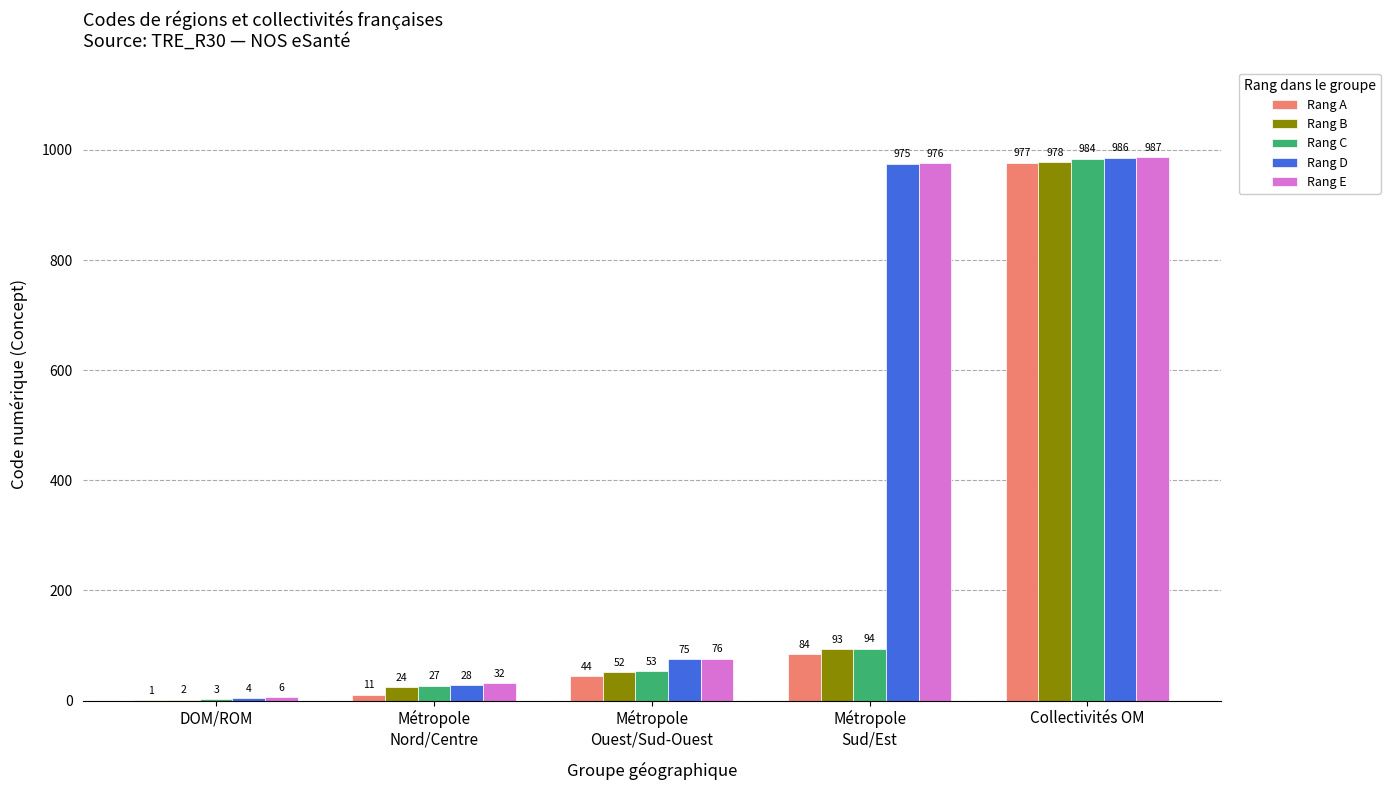

How many groups of bars are there?

5